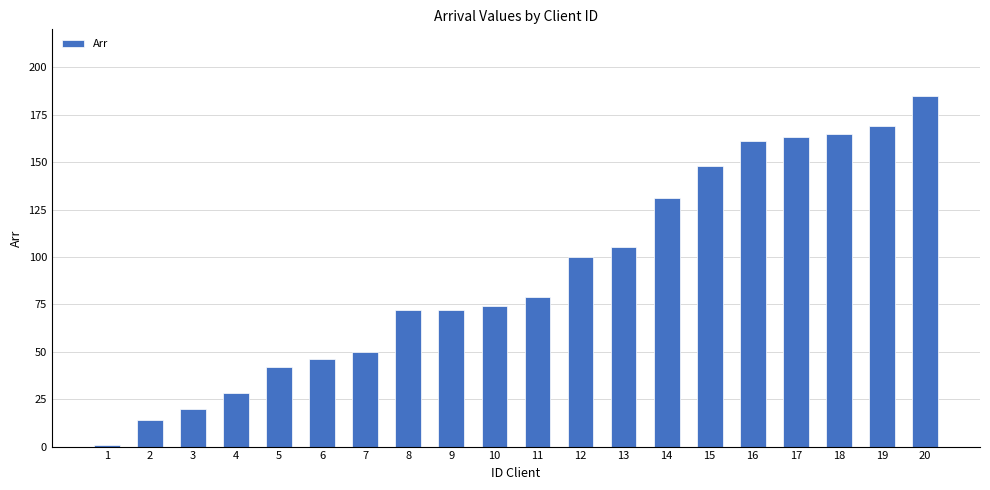

How many data points does each series have?

20